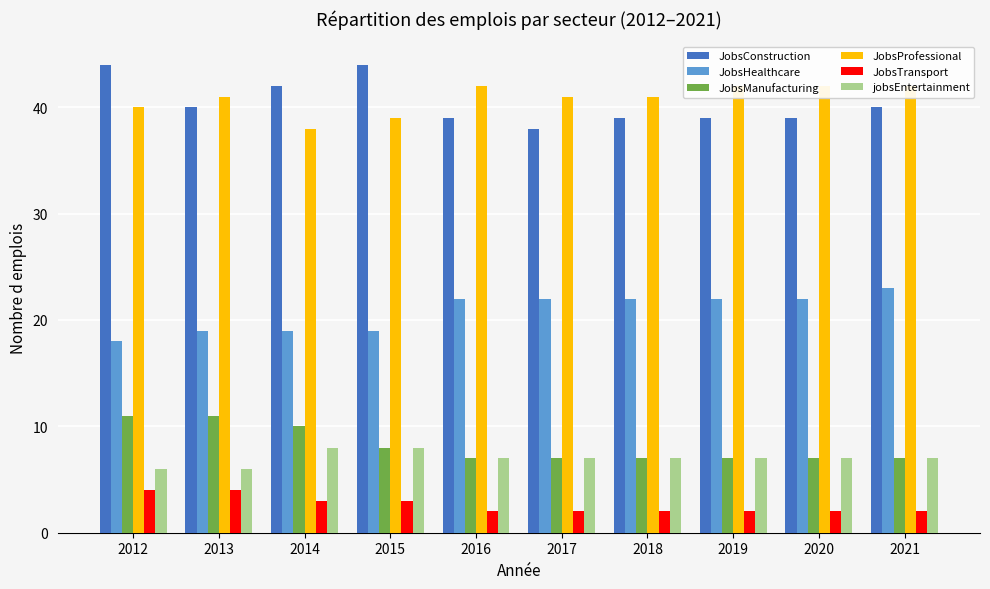

Which series has the largest total across all categories?

JobsProfessional